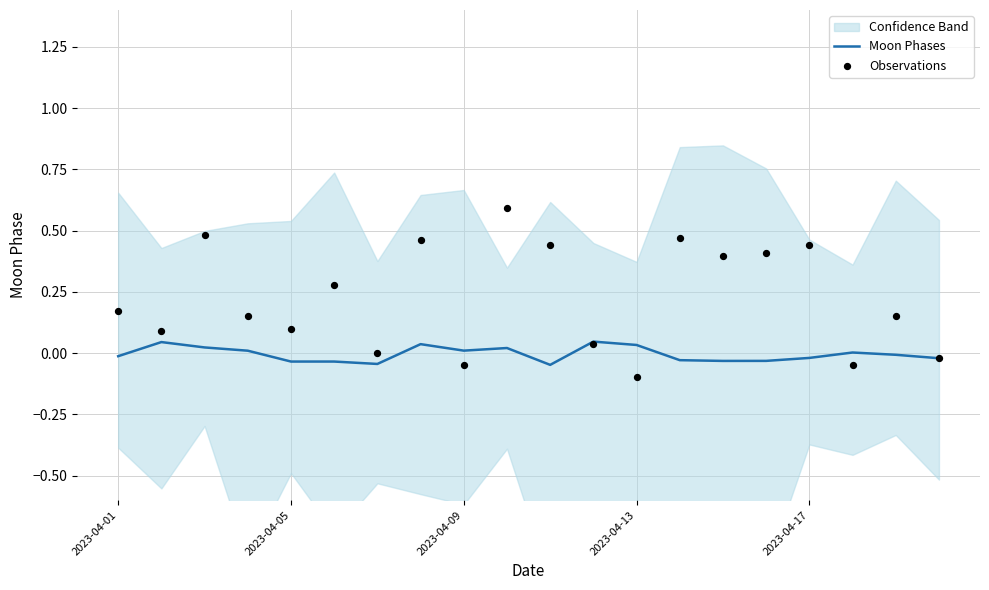

At how many categories does at least one series exceed 0?

18